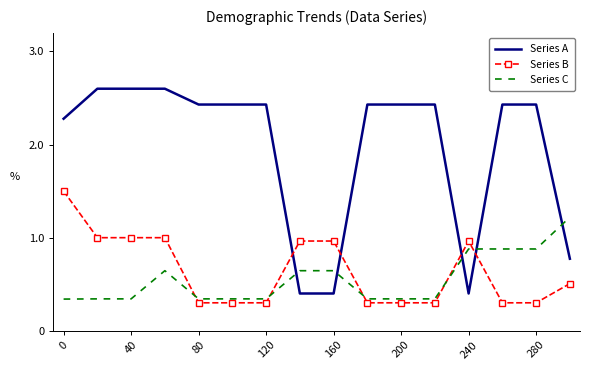

True or false: Series C and Series A cross at least once.

True